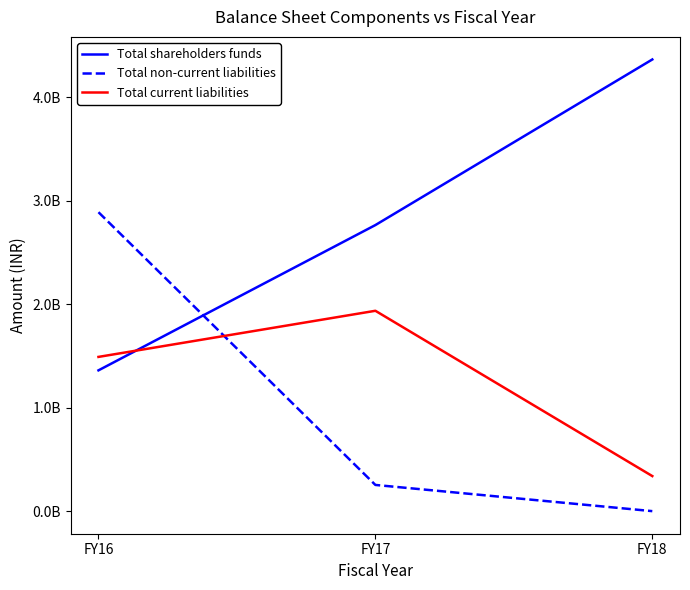

Does the chart display data point markers on the line(s)?

No